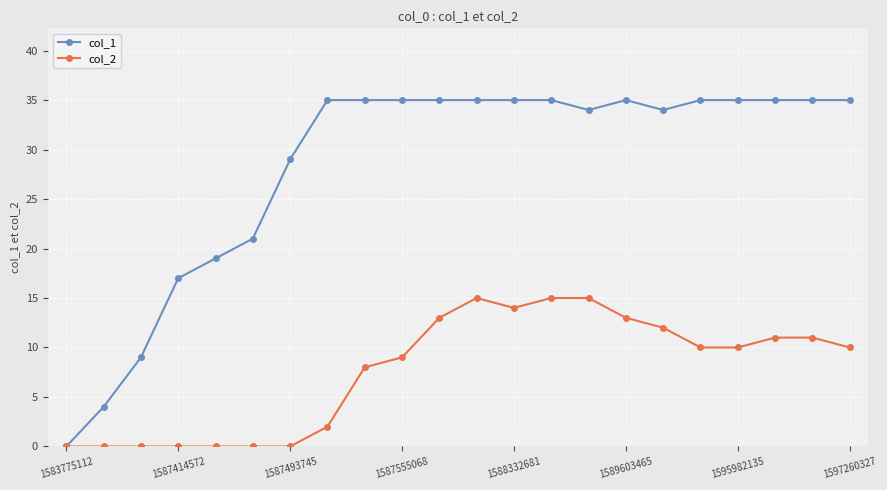

What is the value of the col_1 point at the 7th from the left?

29